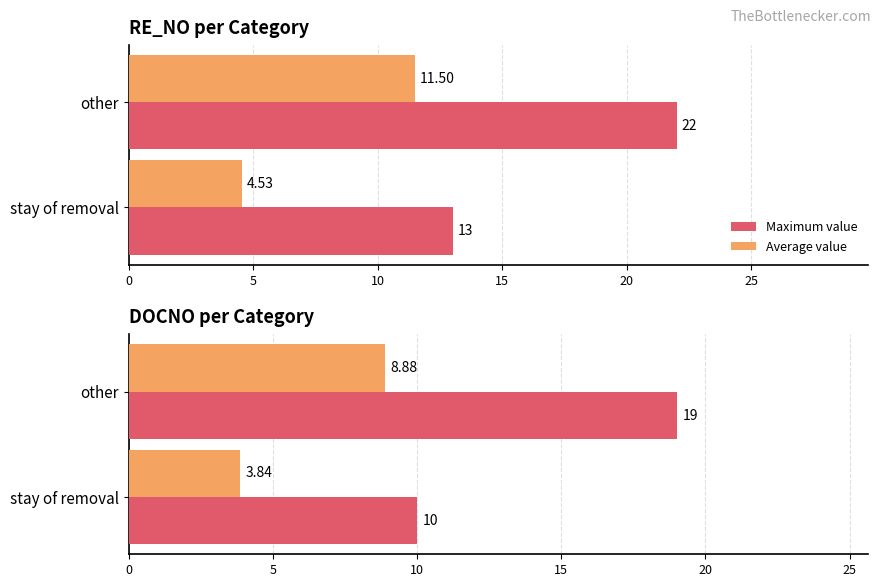

How many bars are there in each group?

2